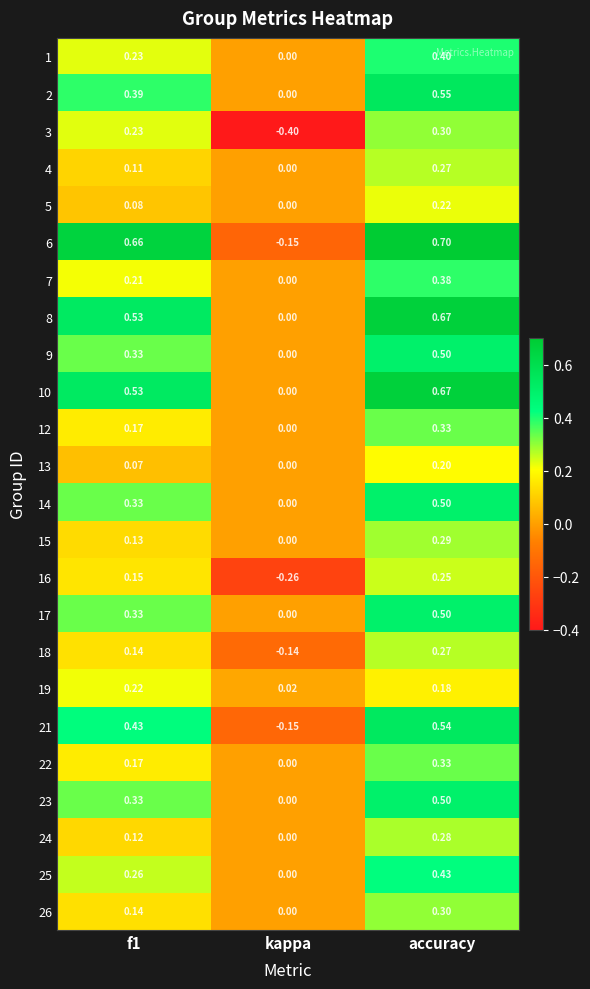

At which label is 10 closest to 0?

kappa